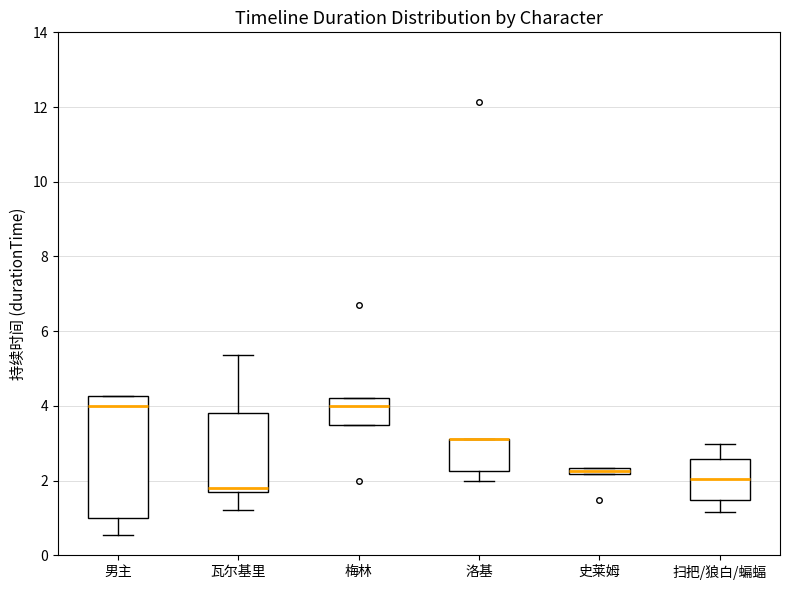

Comparing the boxes themselves (not the whiskers), which one is the tallest?

男主